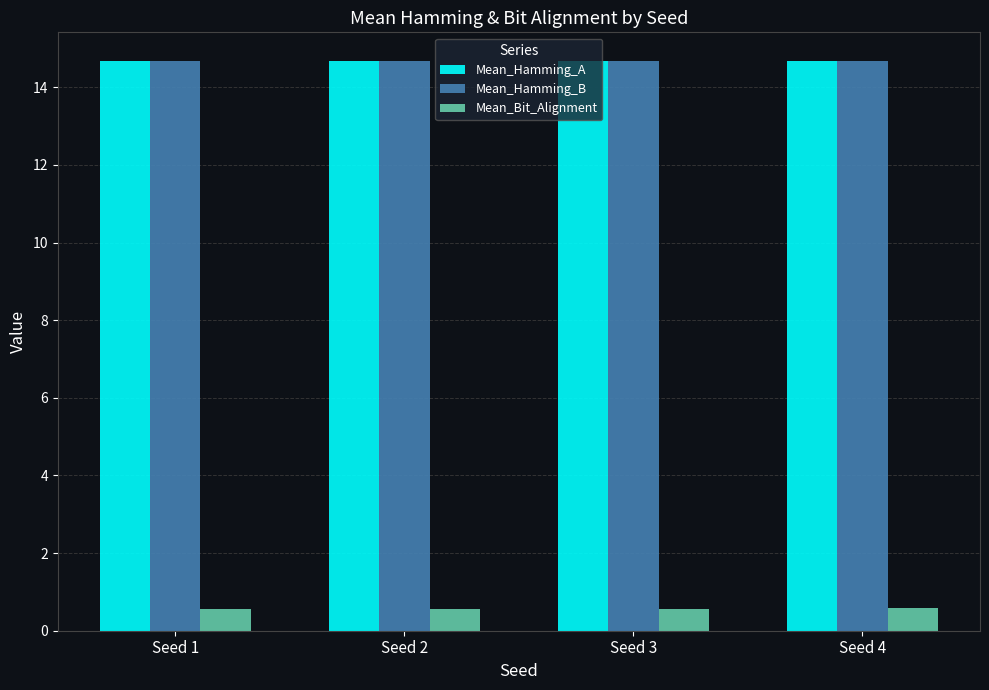

Count the number of data series in this chart.

3